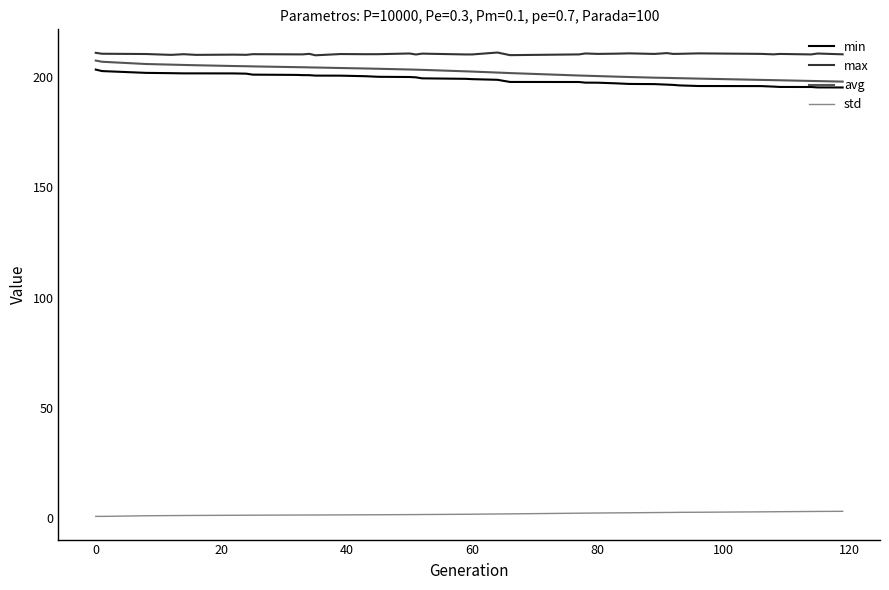

What is the minimum value for max?

209.7